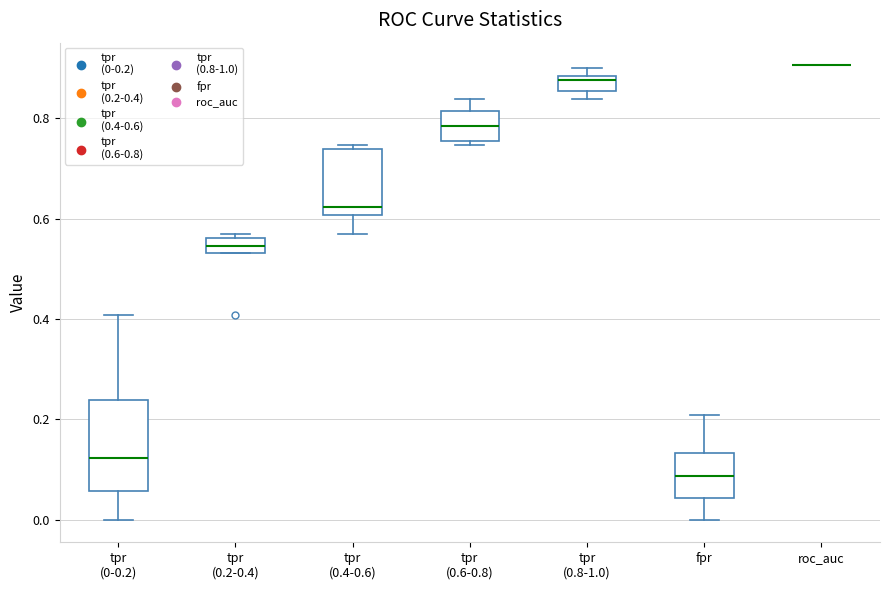

Reading left to right, read every box against the y-axis: the position of its median line, the range the box covers, and the ends of its whiskers. The values are not printed on the chart, so give them approximately, as read against the axis.

tpr (0-0.2): median 0.12, box 0.06 to 0.24, whiskers 0.00 to 0.40
tpr (0.2-0.4): median 0.54 (inside the box), box 0.54 to 0.56, whiskers 0.54 to 0.56 (just above the box's upper edge)
tpr (0.4-0.6): median 0.62, box 0.60 to 0.74, whiskers 0.56 to 0.74 (just above the box's upper edge)
tpr (0.6-0.8): median 0.78, box 0.76 to 0.82, whiskers 0.74 to 0.84
tpr (0.8-1.0): median 0.88 (just below the box's upper edge), box 0.86 to 0.88, whiskers 0.84 to 0.90
fpr: median 0.08, box 0.04 to 0.14, whiskers 0.00 to 0.20
roc_auc: box collapsed to a line at 0.90, whiskers 0.90 to 0.90